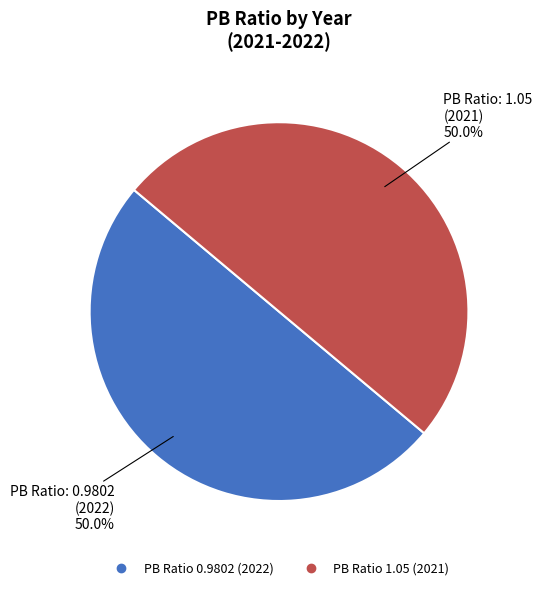

How many slices are in this pie chart?

2